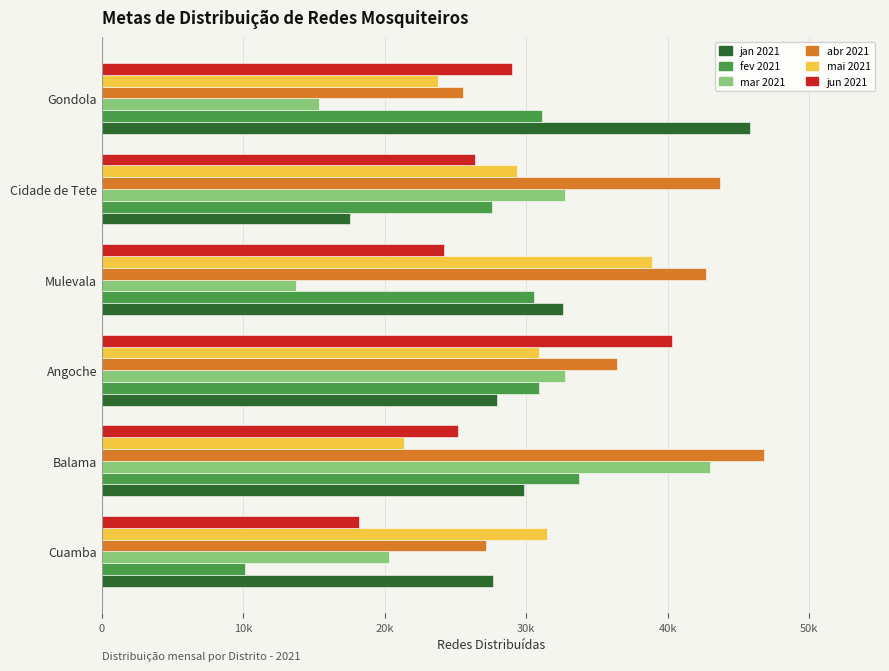

Where is jun 2021 nearest to the value 29202?

Gondola